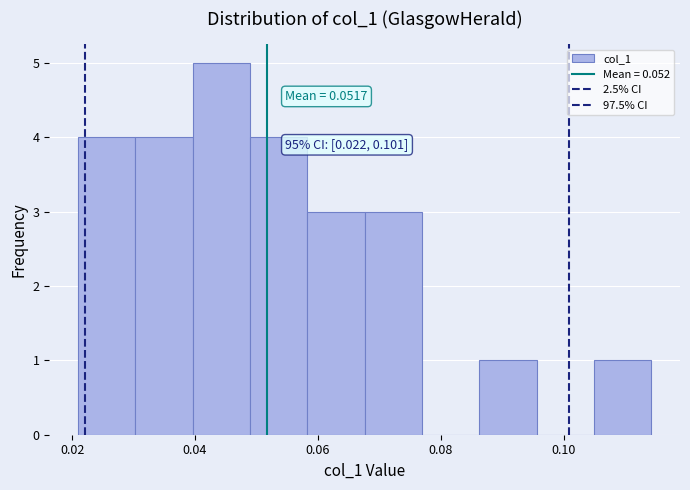

Which range on the x-axis has the tallest bar?

0.040 to 0.048